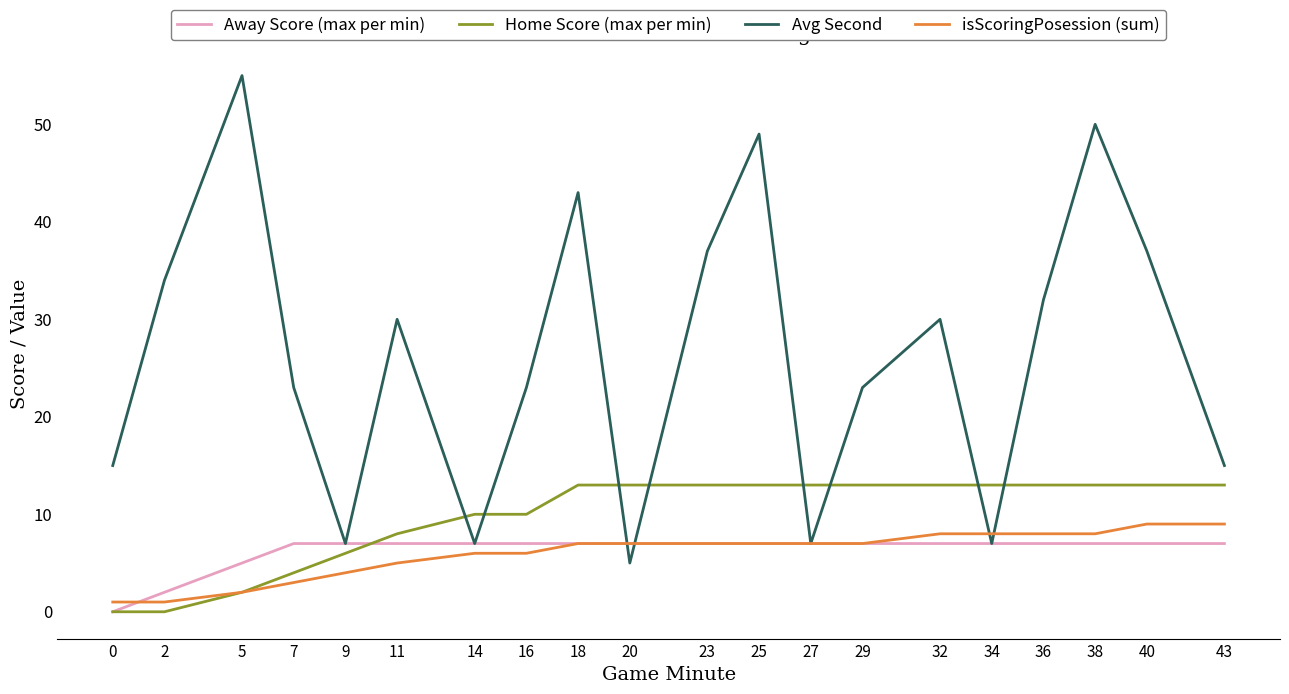

The Home Score (max per min) series shows 13 at 14. True or false?

False